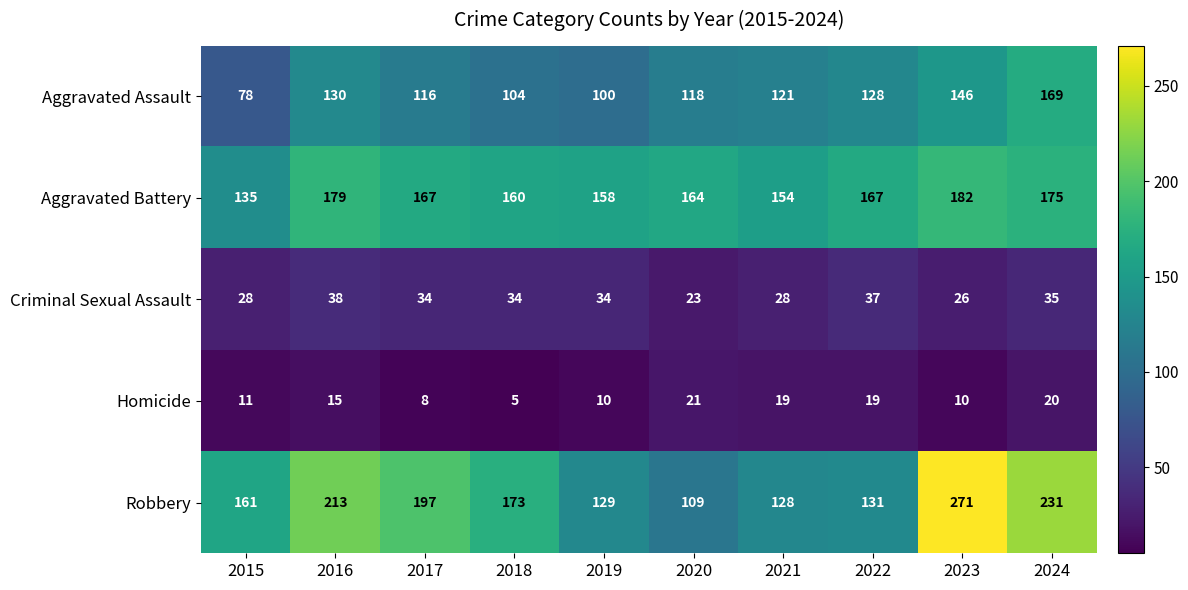

At 2023, list the series in order from smallest to largest.

Homicide, Criminal Sexual Assault, Aggravated Assault, Aggravated Battery, Robbery